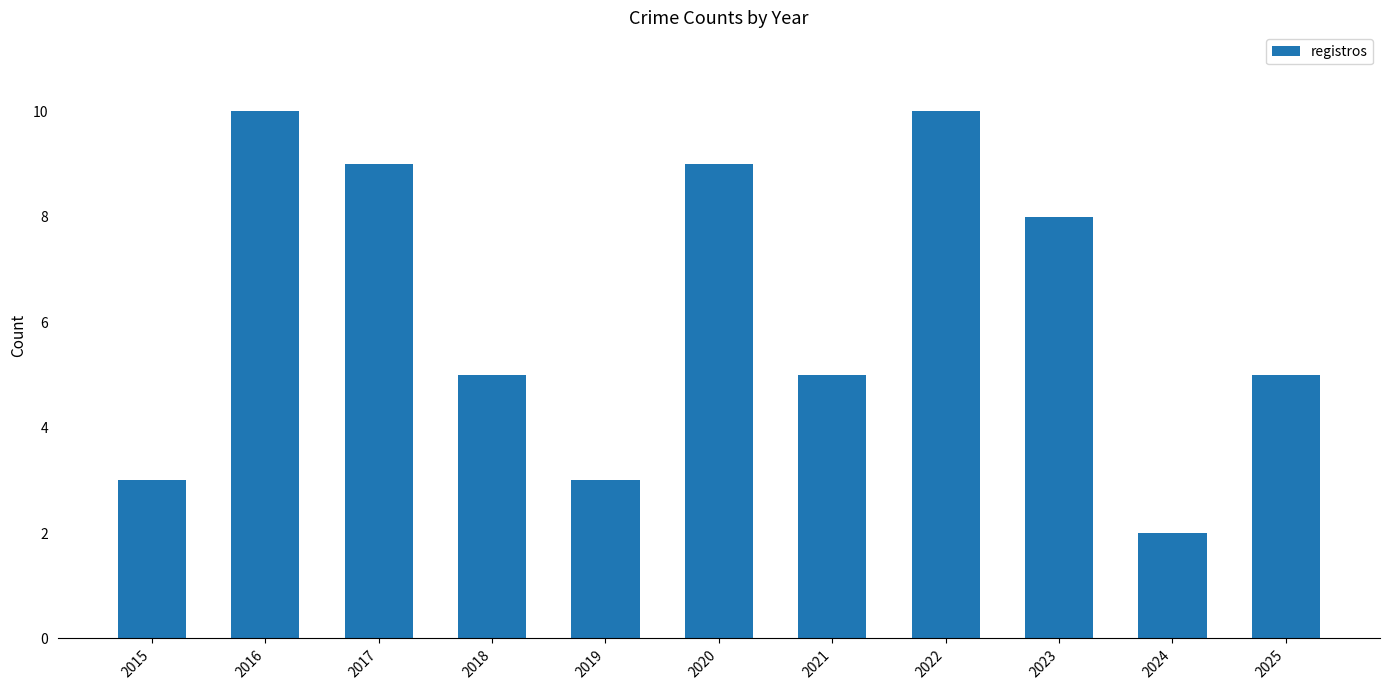

At which category does the chart reach its minimum across all series?

2024